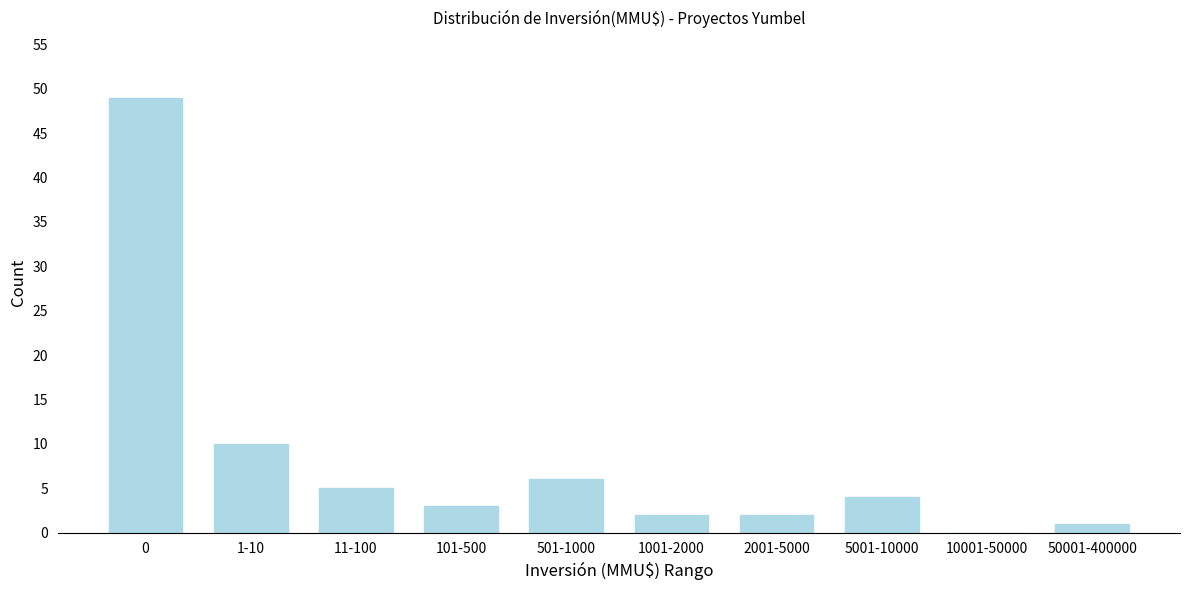

Reading left to right, extract all data points from this chart.

0=49	1-10=10	11-100=5	101-500=3	501-1000=6	1001-2000=2	2001-5000=2	5001-10000=4	10001-50000=0	50001-400000=1